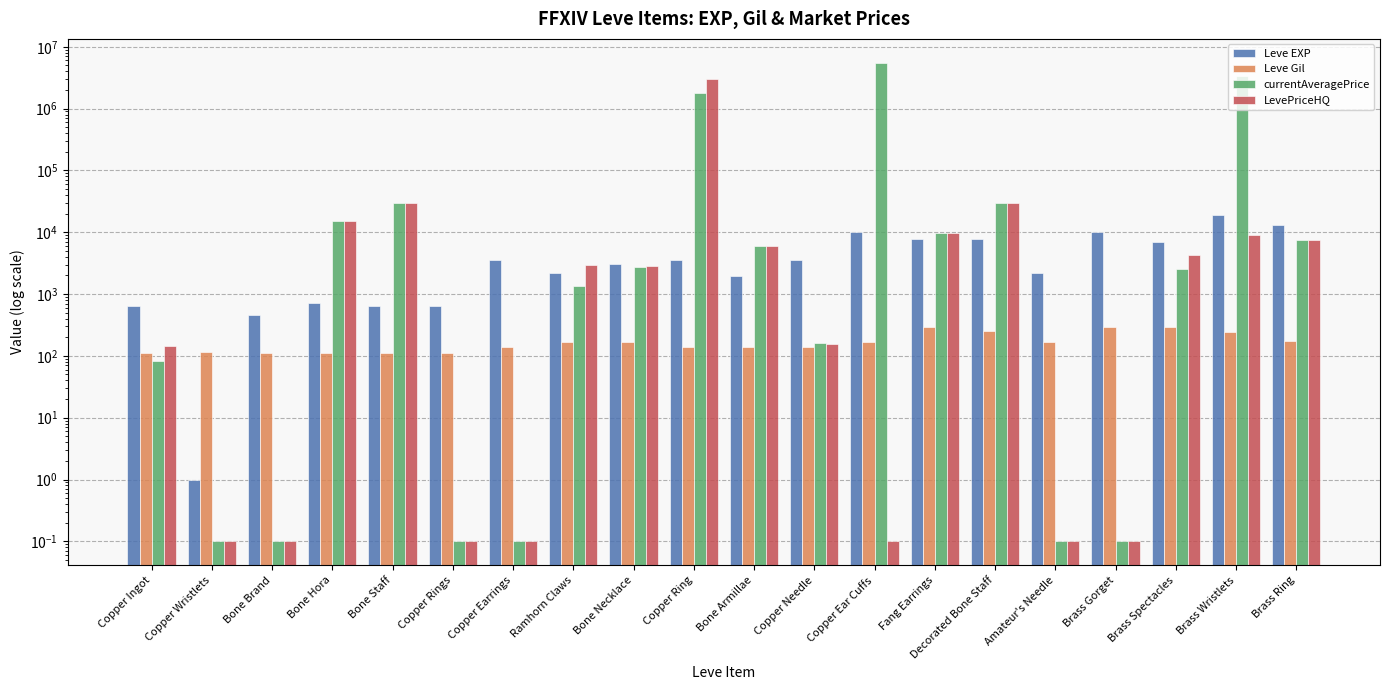

Are the bars grouped side by side (vs. stacked)?

Yes